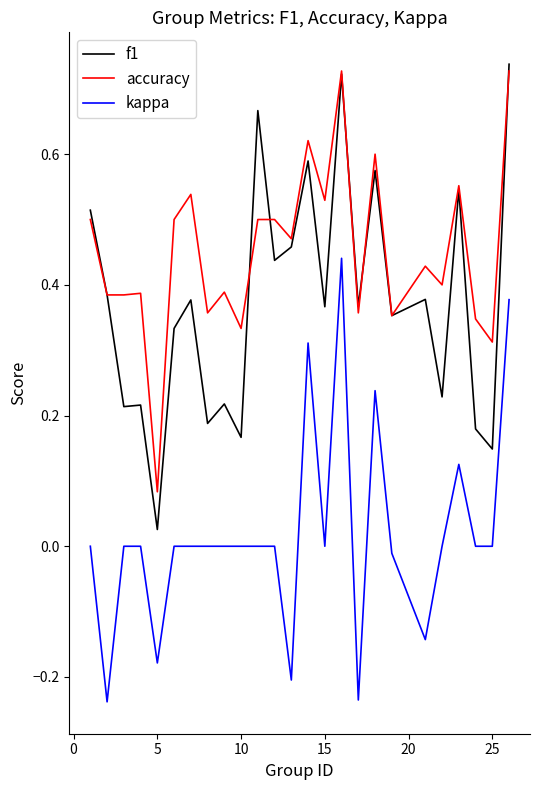

Rank the series by their average value, from lowest to highest.

kappa, f1, accuracy